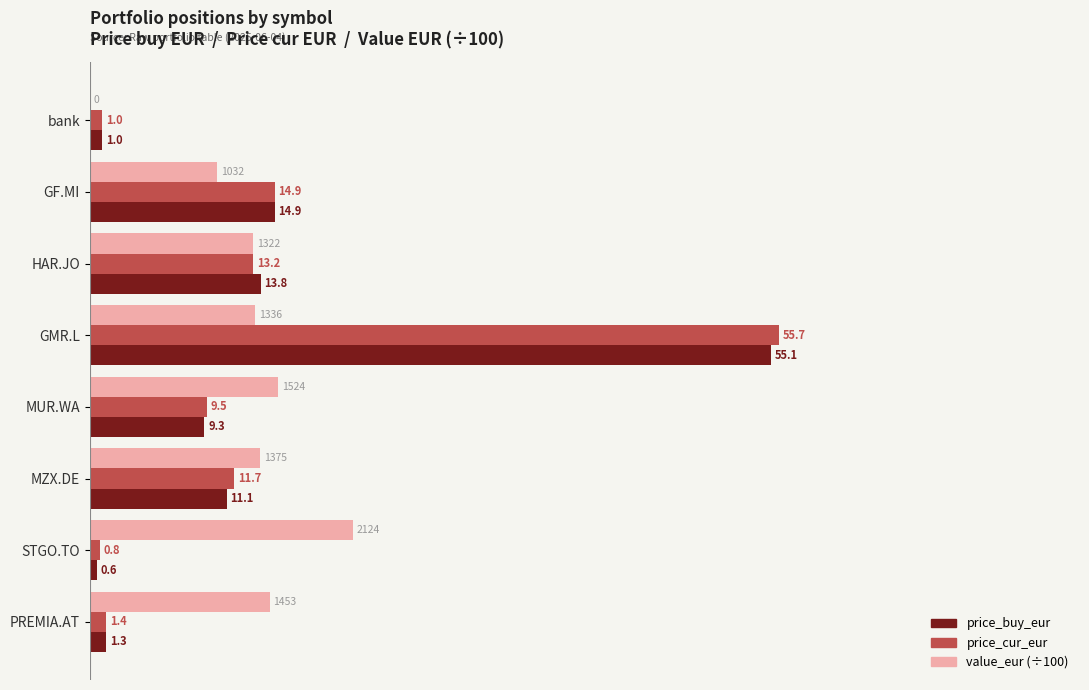

What is the maximum value for value_eur (÷100)?

21.2